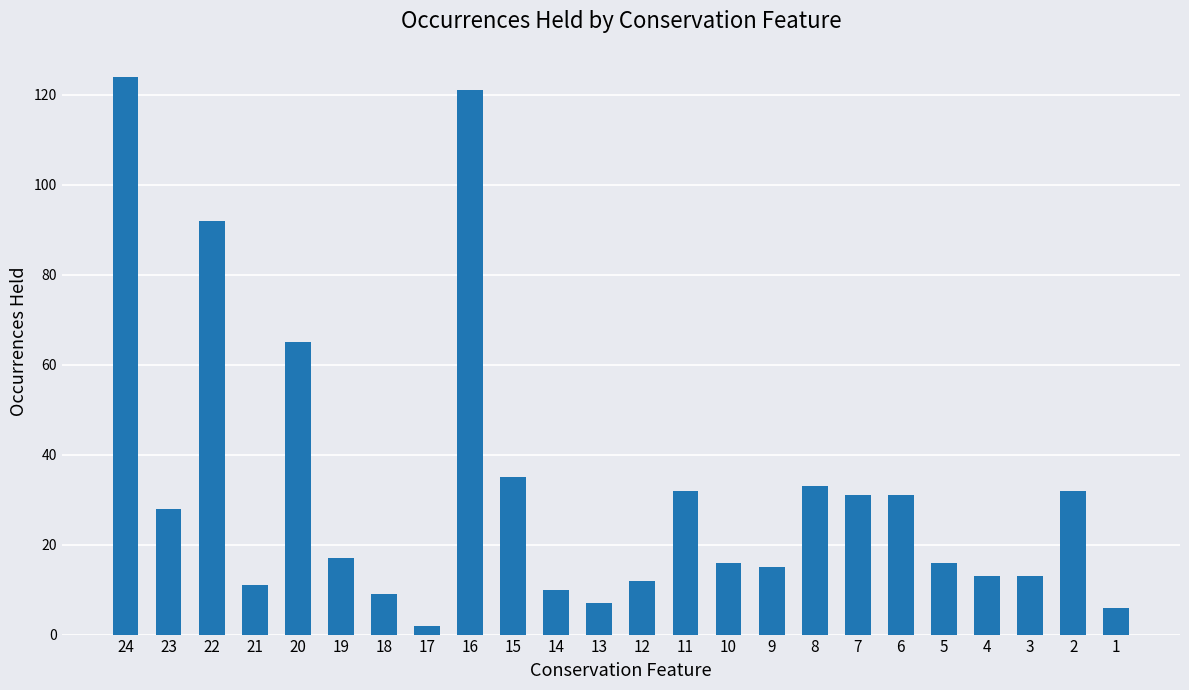

How many categories are shown in the chart?

24